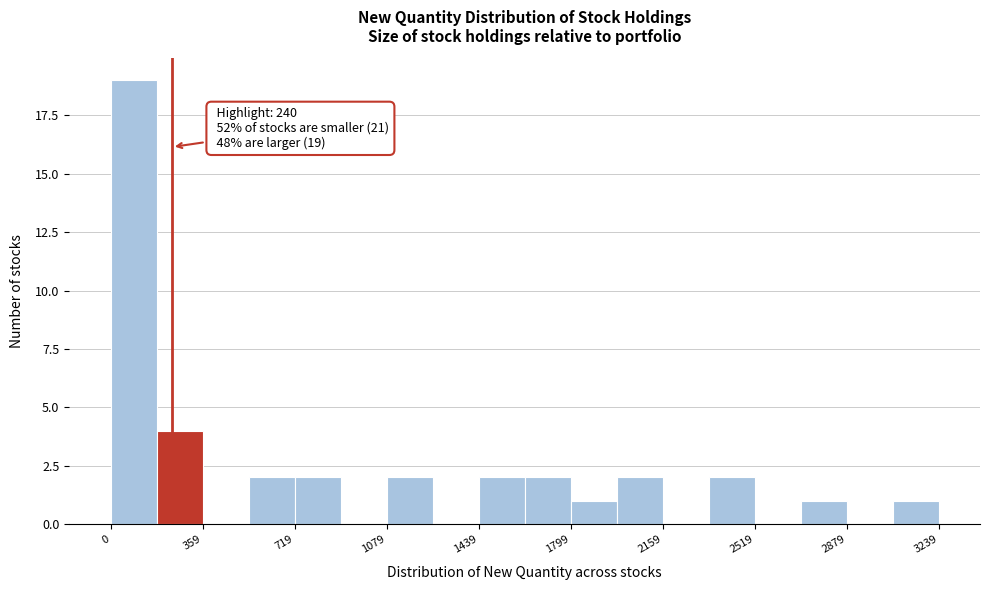

Read against the x-axis, roughly where is the centre of the tallest bar?

100